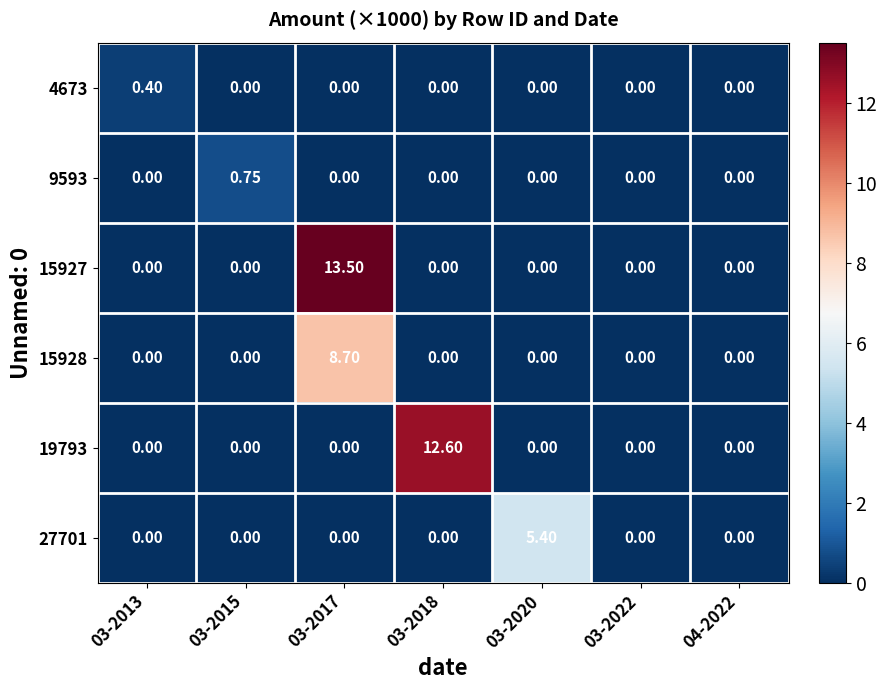

How many positive values does the 9593 series have?

1